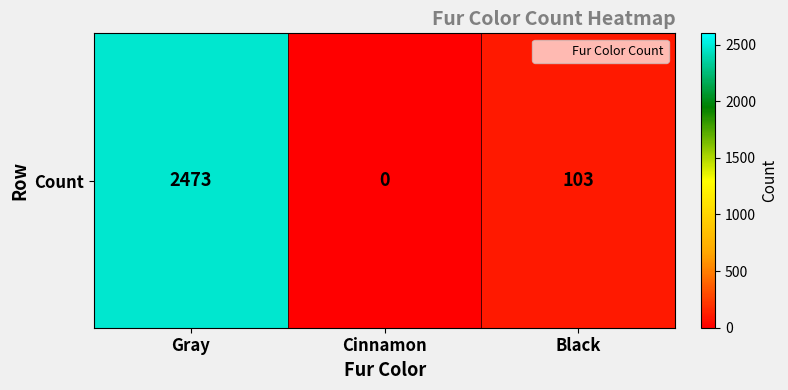

Rank the categories by value from highest to lowest.

Gray, Black, Cinnamon